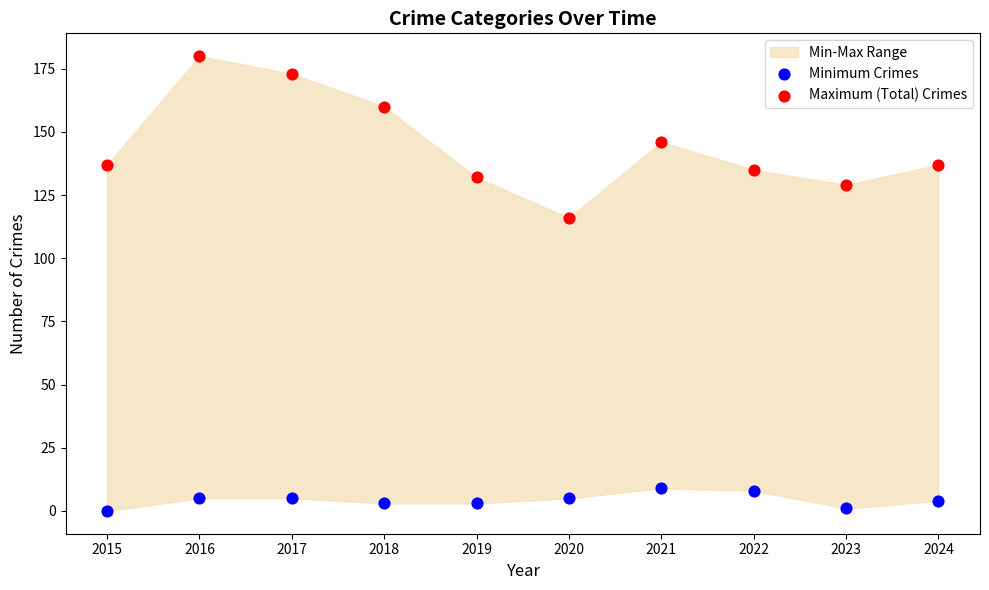

Which series reaches the maximum Y coordinate?

Maximum (Total) Crimes